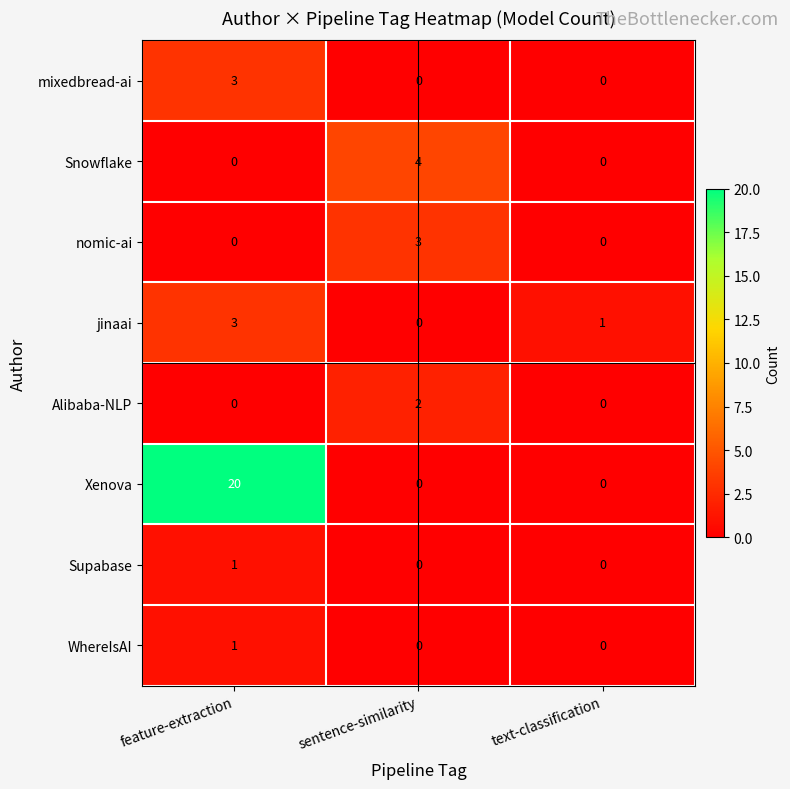

Between feature-extraction and sentence-similarity, which series saw the biggest shift?

Xenova